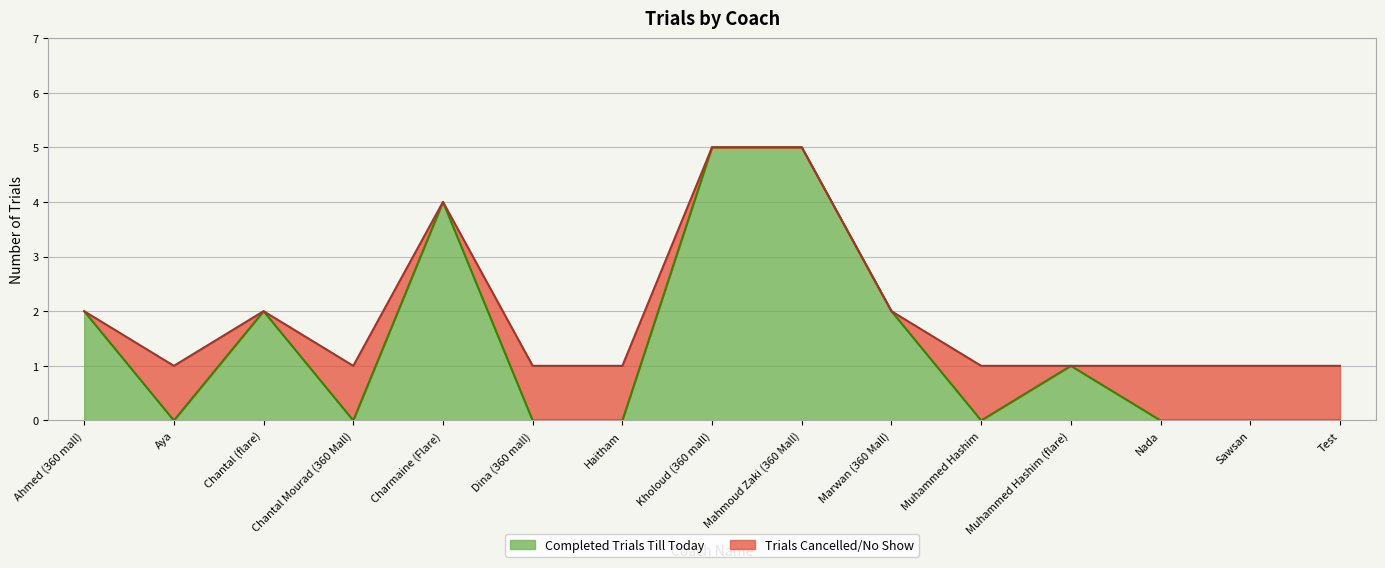

Reading right to left, what are all the values shown in this chart?

Test=0	Sawsan=0	Nada=0	Muhammed Hashim (flare)=1	Muhammed Hashim=0	Marwan (360 Mall)=2	Mahmoud Zaki (360 Mall)=5	Kholoud (360 mall)=5	Haitham=0	Dina (360 mall)=0	Charmaine (Flare)=4	Chantal Mourad (360 Mall)=0	Chantal (flare)=2	Aya=0	Ahmed (360 mall)=2